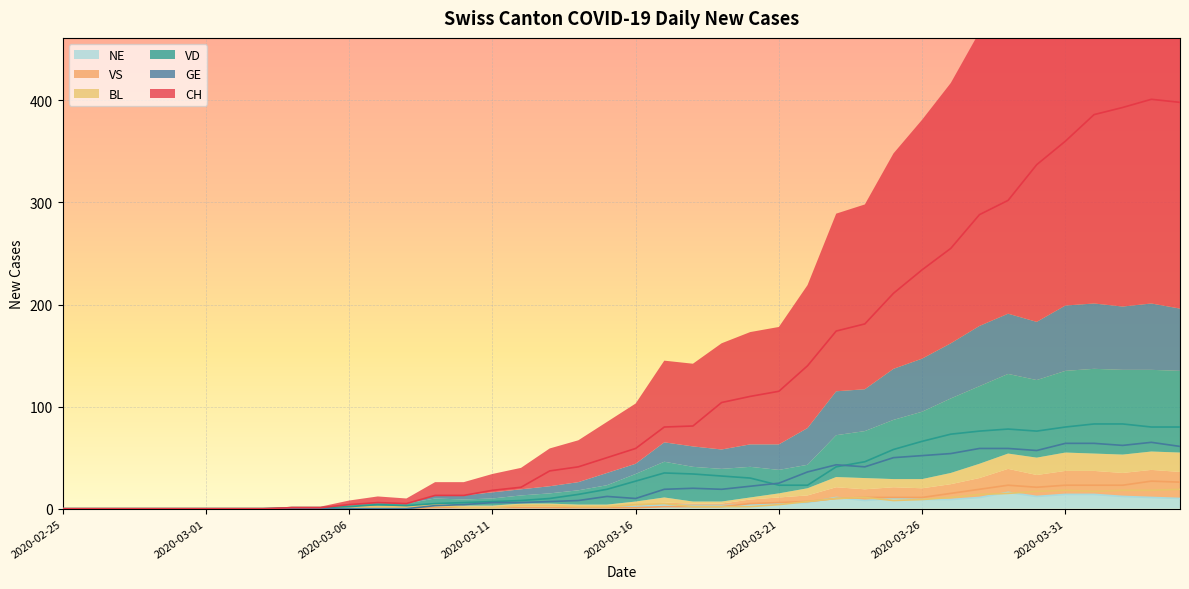

Reading left to right, what are all the values shown in this chart?

CH: 2020-02-25=0	2020-02-26=0	2020-02-27=0	2020-02-28=0	2020-02-29=0	2020-03-01=0	2020-03-02=0	2020-03-03=0	2020-03-04=1	2020-03-05=1	2020-03-06=4	2020-03-07=6	2020-03-08=5	2020-03-09=13	2020-03-10=13	2020-03-11=18	2020-03-12=21	2020-03-13=37	2020-03-14=41	2020-03-15=50	2020-03-16=59	2020-03-17=80	2020-03-18=81	2020-03-19=104	2020-03-20=110	2020-03-21=115	2020-03-22=140	2020-03-23=174	2020-03-24=181	2020-03-25=211	2020-03-26=234	2020-03-27=255	2020-03-28=288	2020-03-29=302	2020-03-30=337	2020-03-31=360	2020-04-01=386	2020-04-02=393	2020-04-03=401	2020-04-04=398
GE: 2020-02-25=0	2020-02-26=0	2020-02-27=0	2020-02-28=0	2020-02-29=0	2020-03-01=0	2020-03-02=0	2020-03-03=0	2020-03-04=0	2020-03-05=0	2020-03-06=0	2020-03-07=0	2020-03-08=0	2020-03-09=3	2020-03-10=4	2020-03-11=6	2020-03-12=6	2020-03-13=7	2020-03-14=8	2020-03-15=12	2020-03-16=10	2020-03-17=19	2020-03-18=20	2020-03-19=19	2020-03-20=22	2020-03-21=25	2020-03-22=36	2020-03-23=43	2020-03-24=41	2020-03-25=50	2020-03-26=52	2020-03-27=54	2020-03-28=59	2020-03-29=59	2020-03-30=57	2020-03-31=64	2020-04-01=64	2020-04-02=62	2020-04-03=65	2020-04-04=61
VD: 2020-02-25=0	2020-02-26=0	2020-02-27=0	2020-02-28=0	2020-02-29=0	2020-03-01=0	2020-03-02=0	2020-03-03=0	2020-03-04=1	2020-03-05=1	2020-03-06=2	2020-03-07=4	2020-03-08=3	2020-03-09=5	2020-03-10=6	2020-03-11=7	2020-03-12=8	2020-03-13=10	2020-03-14=14	2020-03-15=19	2020-03-16=27	2020-03-17=35	2020-03-18=34	2020-03-19=32	2020-03-20=30	2020-03-21=23	2020-03-22=23	2020-03-23=41	2020-03-24=46	2020-03-25=58	2020-03-26=66	2020-03-27=73	2020-03-28=76	2020-03-29=78	2020-03-30=76	2020-03-31=80	2020-04-01=83	2020-04-02=83	2020-04-03=80	2020-04-04=80
BL: 2020-02-25=0	2020-02-26=0	2020-02-27=0	2020-02-28=0	2020-02-29=0	2020-03-01=0	2020-03-02=0	2020-03-03=0	2020-03-04=0	2020-03-05=0	2020-03-06=2	2020-03-07=2	2020-03-08=2	2020-03-09=4	2020-03-10=1	2020-03-11=1	2020-03-12=3	2020-03-13=3	2020-03-14=2	2020-03-15=2	2020-03-16=4	2020-03-17=5	2020-03-18=2	2020-03-19=2	2020-03-20=2	2020-03-21=4	2020-03-22=7	2020-03-23=10	2020-03-24=11	2020-03-25=8	2020-03-26=9	2020-03-27=11	2020-03-28=14	2020-03-29=15	2020-03-30=17	2020-03-31=18	2020-04-01=17	2020-04-02=18	2020-04-03=18	2020-04-04=19
VS: 2020-02-25=0	2020-02-26=0	2020-02-27=0	2020-02-28=0	2020-02-29=0	2020-03-01=0	2020-03-02=0	2020-03-03=0	2020-03-04=0	2020-03-05=0	2020-03-06=0	2020-03-07=0	2020-03-08=0	2020-03-09=1	2020-03-10=1	2020-03-11=1	2020-03-12=1	2020-03-13=1	2020-03-14=1	2020-03-15=1	2020-03-16=1	2020-03-17=2	2020-03-18=2	2020-03-19=2	2020-03-20=5	2020-03-21=6	2020-03-22=7	2020-03-23=10	2020-03-24=11	2020-03-25=11	2020-03-26=11	2020-03-27=15	2020-03-28=19	2020-03-29=23	2020-03-30=21	2020-03-31=23	2020-04-01=23	2020-04-02=23	2020-04-03=27	2020-04-04=26
NE: 2020-02-25=0	2020-02-26=0	2020-02-27=0	2020-02-28=0	2020-02-29=0	2020-03-01=0	2020-03-02=0	2020-03-03=0	2020-03-04=0	2020-03-05=0	2020-03-06=0	2020-03-07=0	2020-03-08=0	2020-03-09=0	2020-03-10=1	2020-03-11=1	2020-03-12=1	2020-03-13=1	2020-03-14=1	2020-03-15=1	2020-03-16=2	2020-03-17=4	2020-03-18=3	2020-03-19=3	2020-03-20=4	2020-03-21=5	2020-03-22=6	2020-03-23=11	2020-03-24=8	2020-03-25=10	2020-03-26=9	2020-03-27=9	2020-03-28=11	2020-03-29=16	2020-03-30=12	2020-03-31=14	2020-04-01=14	2020-04-02=12	2020-04-03=11	2020-04-04=10